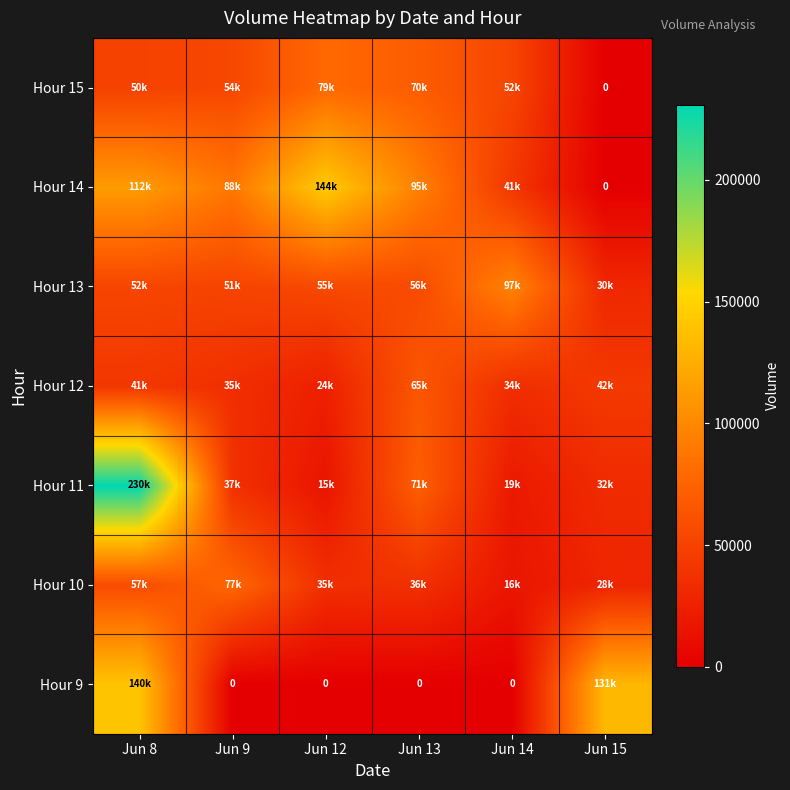

How many values in the Hour 9 series exceed 0?

2